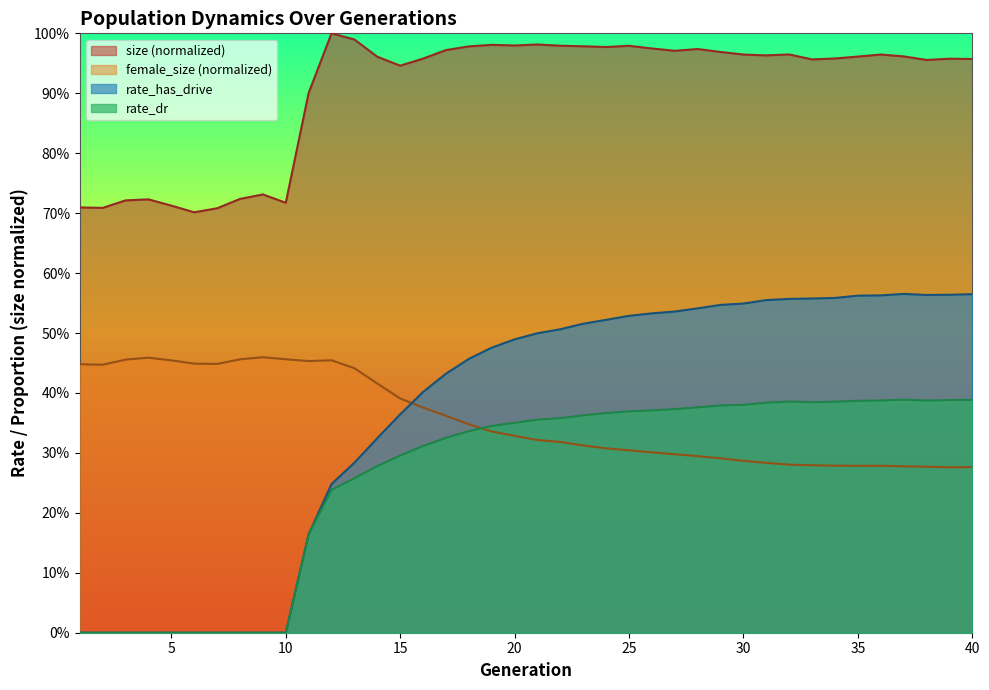

Is it true that rate_dr equals 0.3 at 7?

False